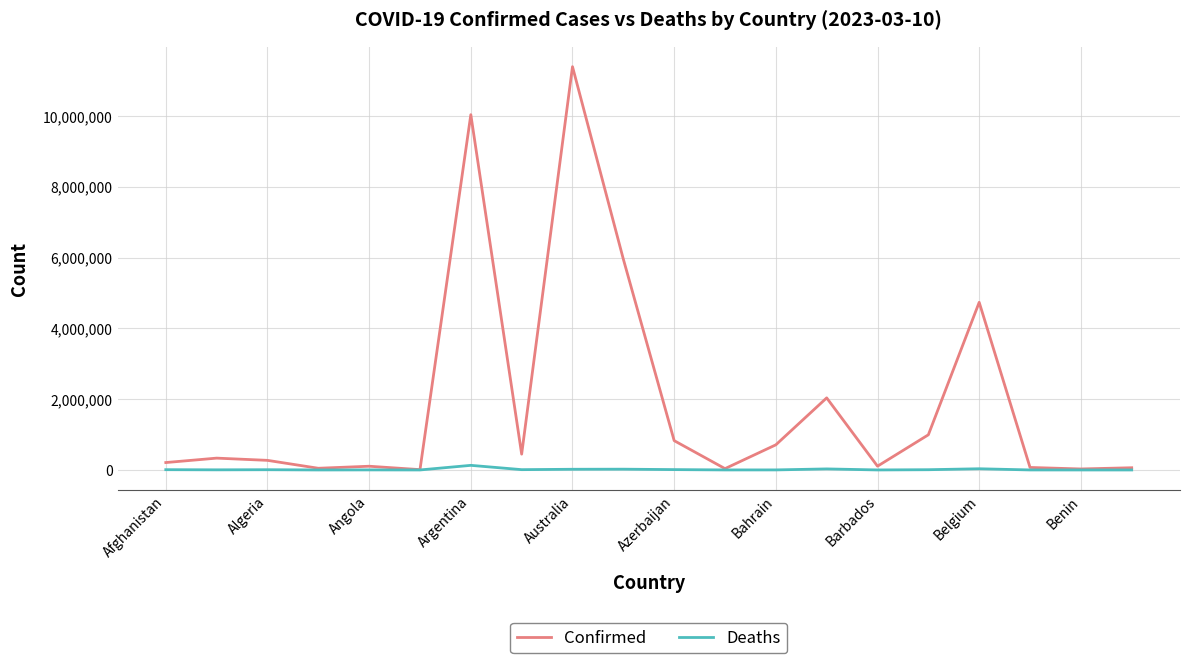

Rank the series by their maximum value, from highest to lowest.

Confirmed, Deaths